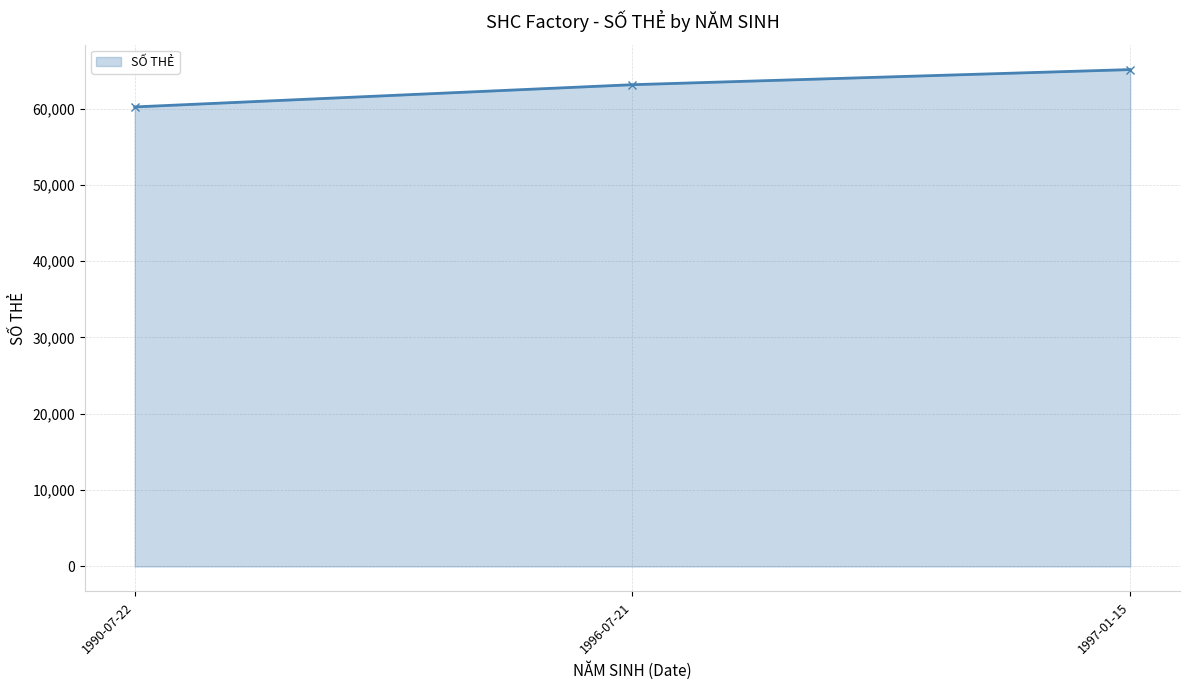

Reading left to right, extract all data points from this chart.

60212	63125	65105